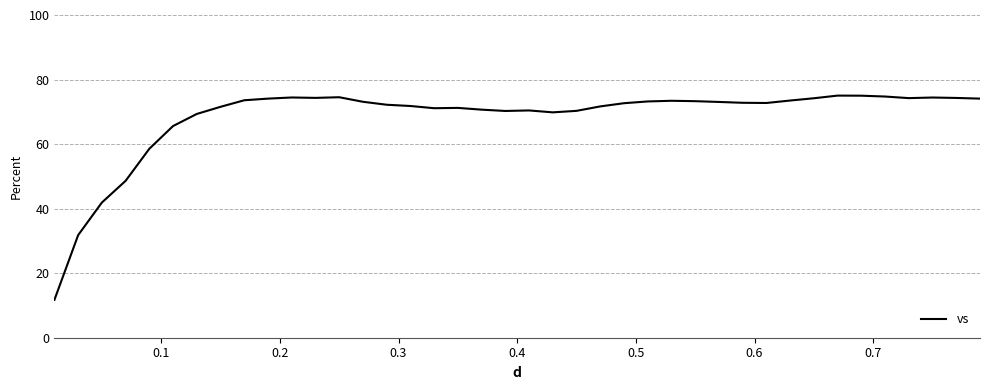

What is the difference between the maximum and minimum values?

63.3